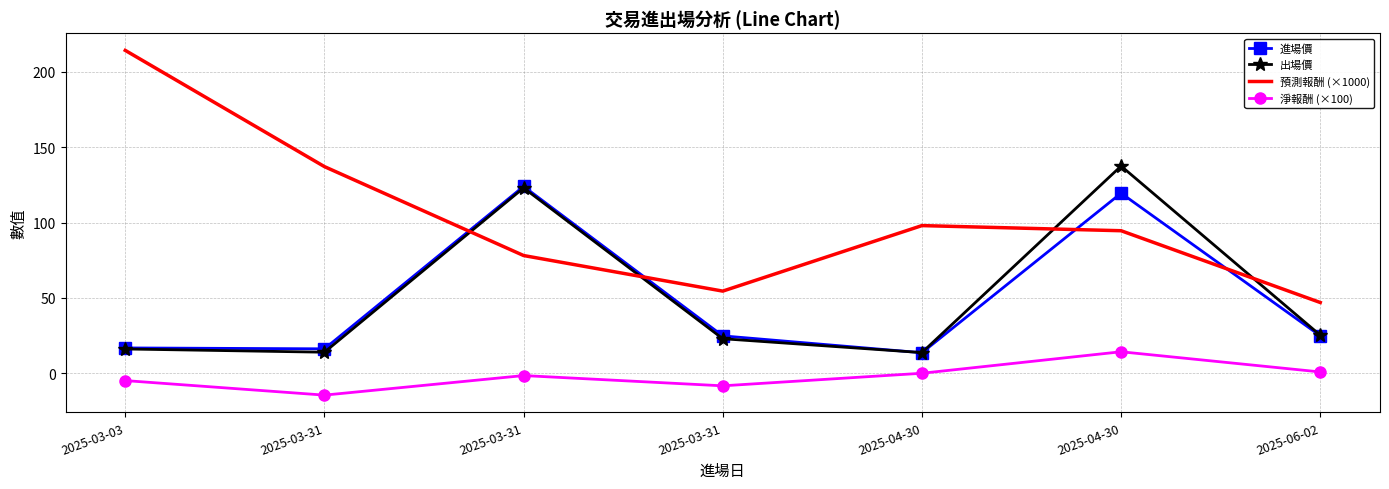

Reading left to right, what are all the values shown in this chart?

進場價: 16.9	16.2	124.0	24.9	13.7	119.5	24.9
出場價: 16.1	14.0	123.0	22.9	13.8	137.5	25.3
預測報酬 (×1000): 214.2	137.1	78.1	54.5	98.0	94.6	47.0
淨報酬 (×100): -4.8	-14.5	-1.5	-8.3	0.0	14.3	0.9